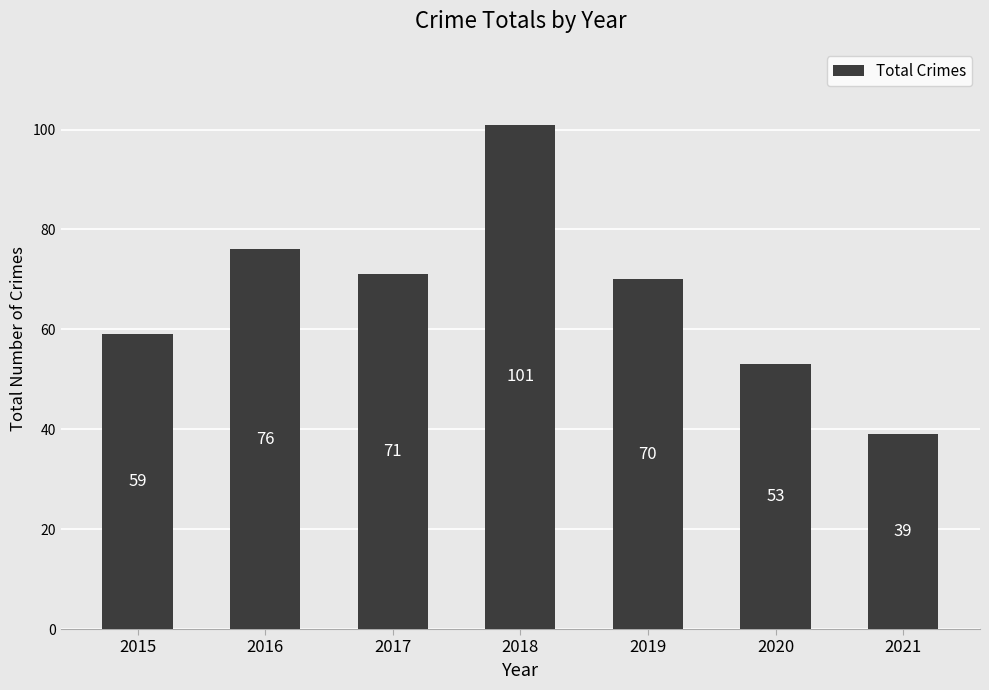

Which label corresponds to the largest value in the chart?

2018